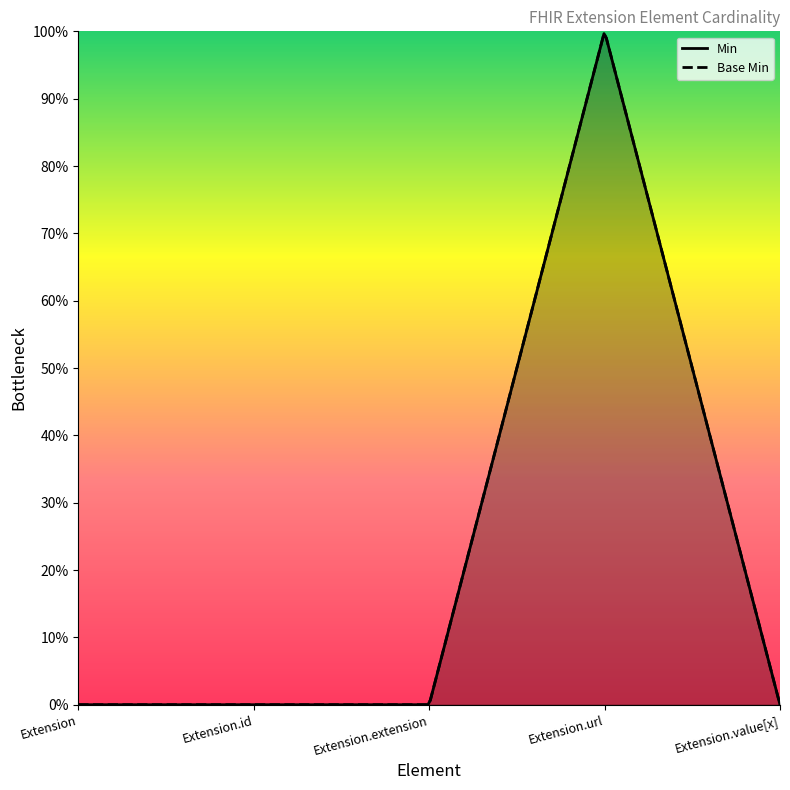

Reading left to right, extract all data points from this chart.

Min: Extension=0	Extension.id=0	Extension.extension=0	Extension.url=1	Extension.value[x]=0
Base Min: Extension=0	Extension.id=0	Extension.extension=0	Extension.url=1	Extension.value[x]=0